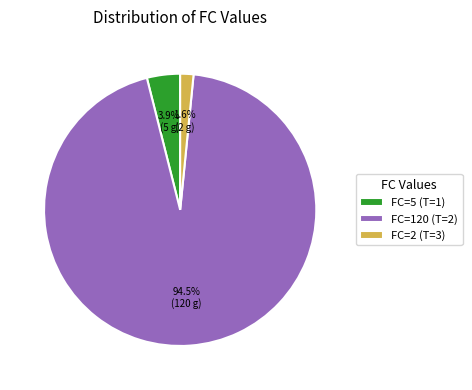

Which slice represents more than half of the pie?

FC=120 (T=2)